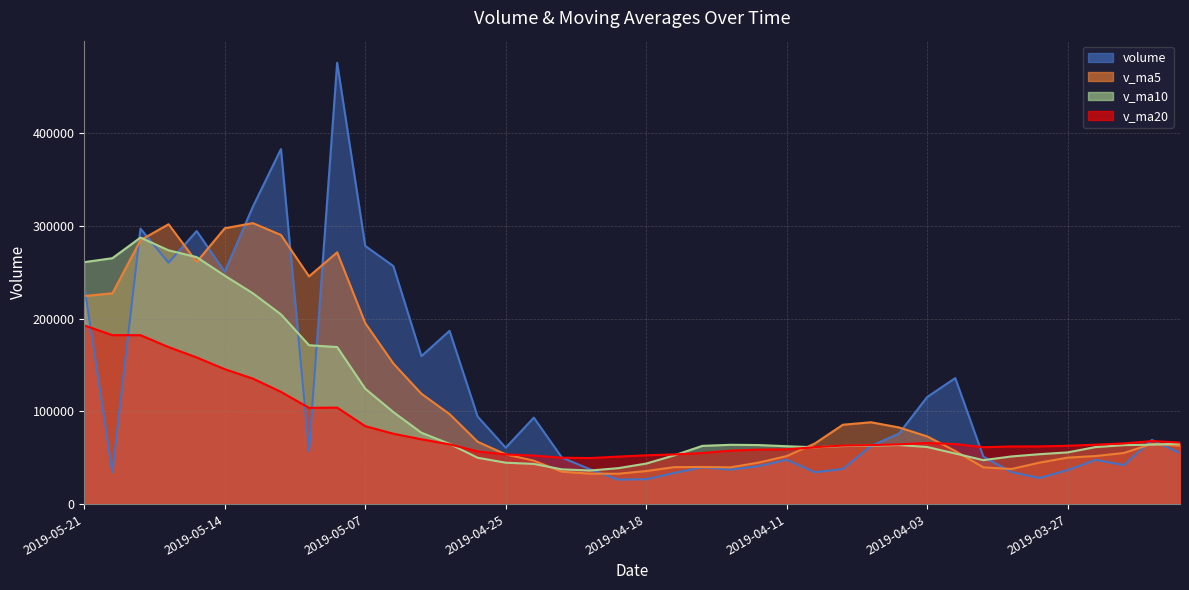

Which series has the largest range (max minus min)?

volume